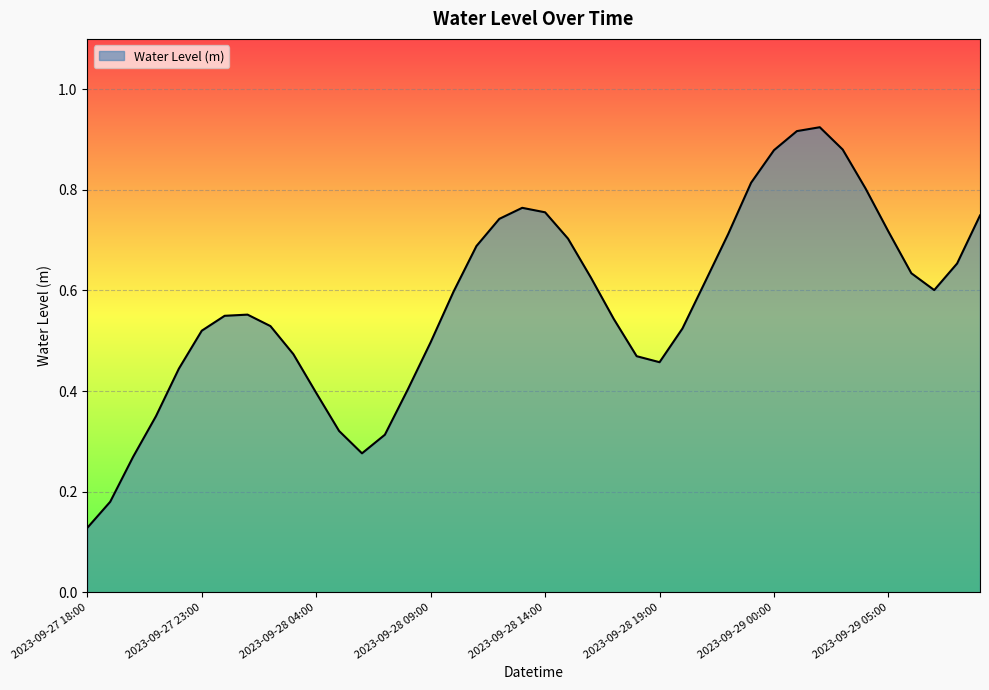

How many lines are shown in the chart?

1